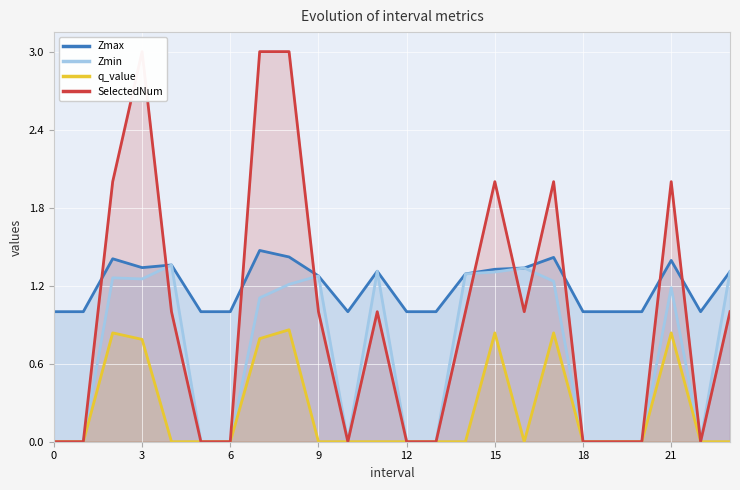

What is the lowest value of the Zmax series?

1.0